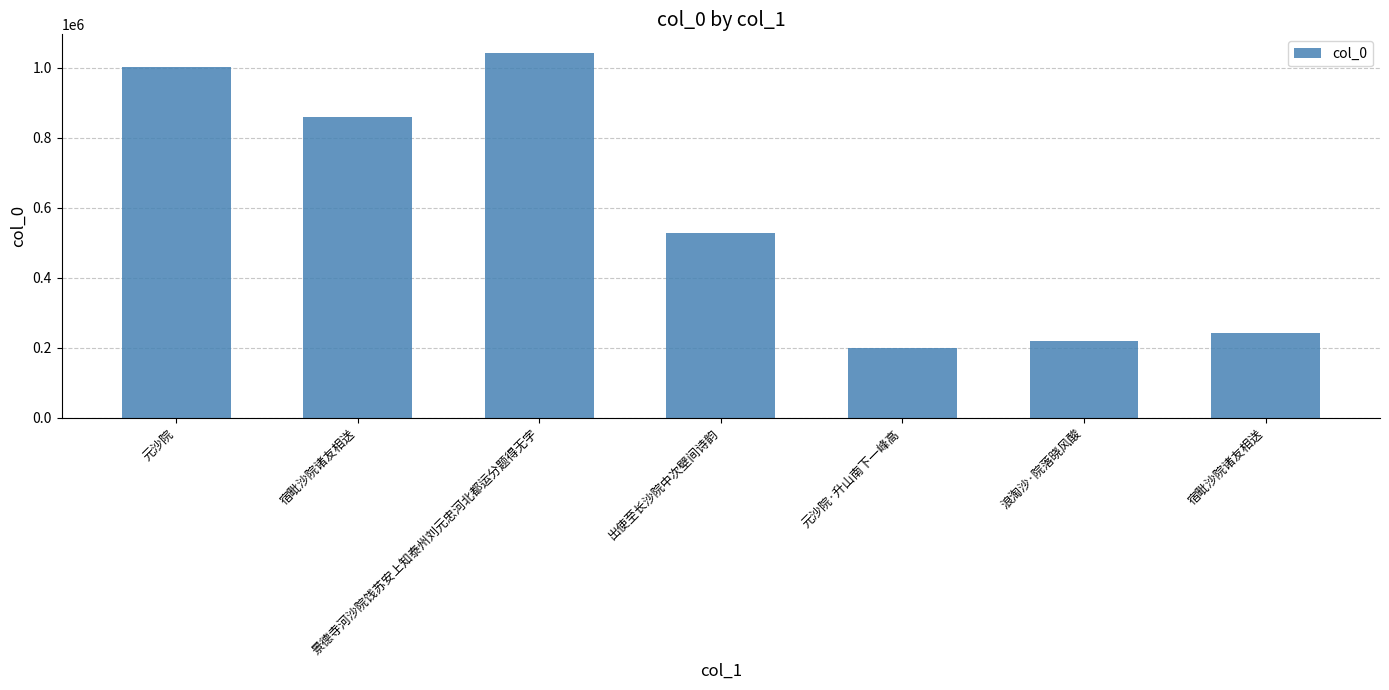

Reading right to left, transcribe all the data shown in this chart.

240608	218293	199085	526614	1043651	860819	1002504